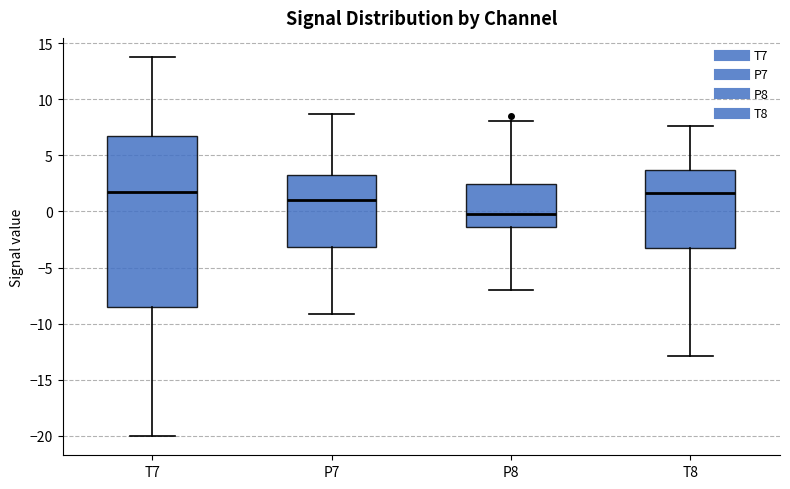

Which box's median line is the lowest?

P8